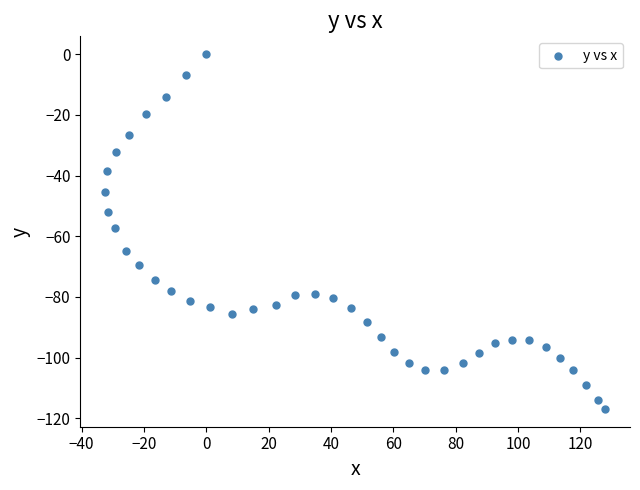

What is the range of Y values (max minus min)?

116.9